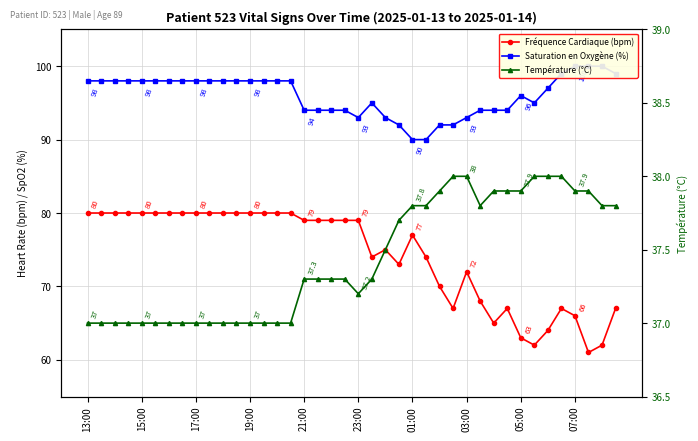

What is the maximum value shown in the chart?

100.0